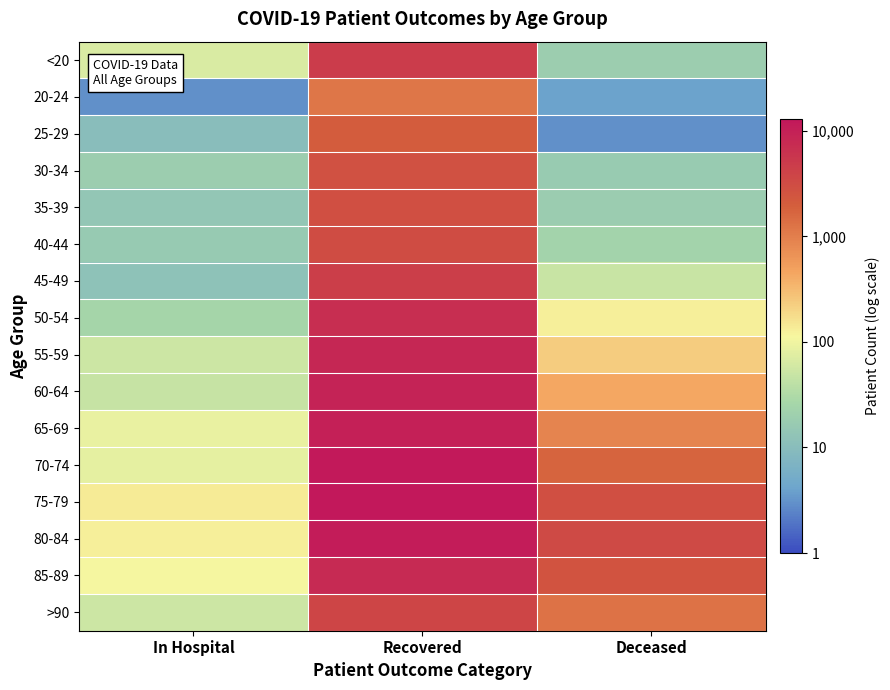

At which category does the chart reach its peak across all series?

Recovered